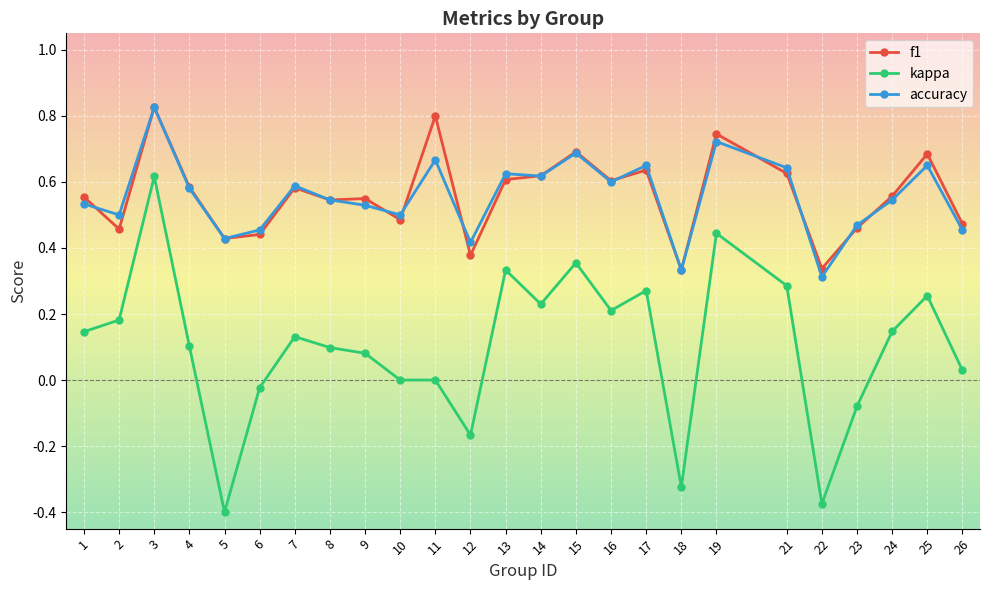

At which category is the sum across all series the highest?

3